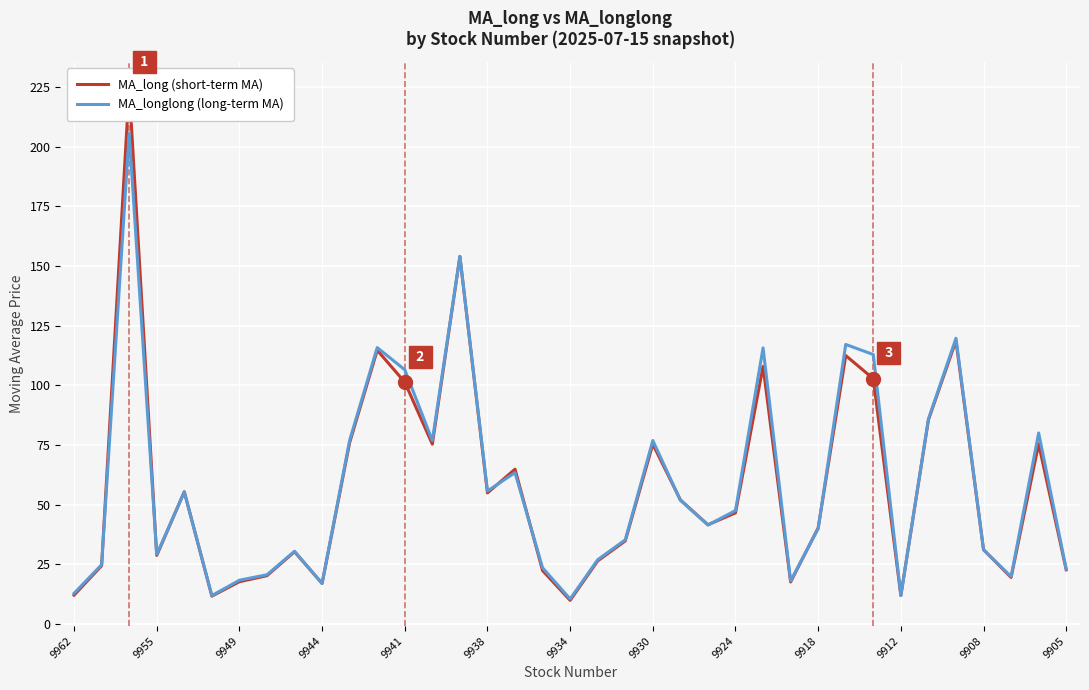

Reading left to right, transcribe all the data shown in this chart.

MA_long (short-term MA): 12.1	24.4	224.7	28.7	55.4	11.7	17.7	20.3	30.3	17.0	76.0	114.7	101.3	75.4	154.0	54.9	64.9	22.4	9.9	26.4	34.8	75.4	52.0	41.6	46.6	108.0	17.6	40.3	112.5	102.8	12.0	85.5	118.7	31.1	19.5	75.5	22.7
MA_longlong (long-term MA): 12.9	24.8	205.6	29.1	55.4	11.9	18.4	20.6	30.5	17.0	77.0	115.8	106.5	76.9	154.0	55.7	63.4	23.6	10.5	26.9	35.3	76.9	51.9	41.5	47.6	115.7	18.1	40.0	117.2	112.9	11.9	85.9	119.7	31.1	19.9	80.0	23.0